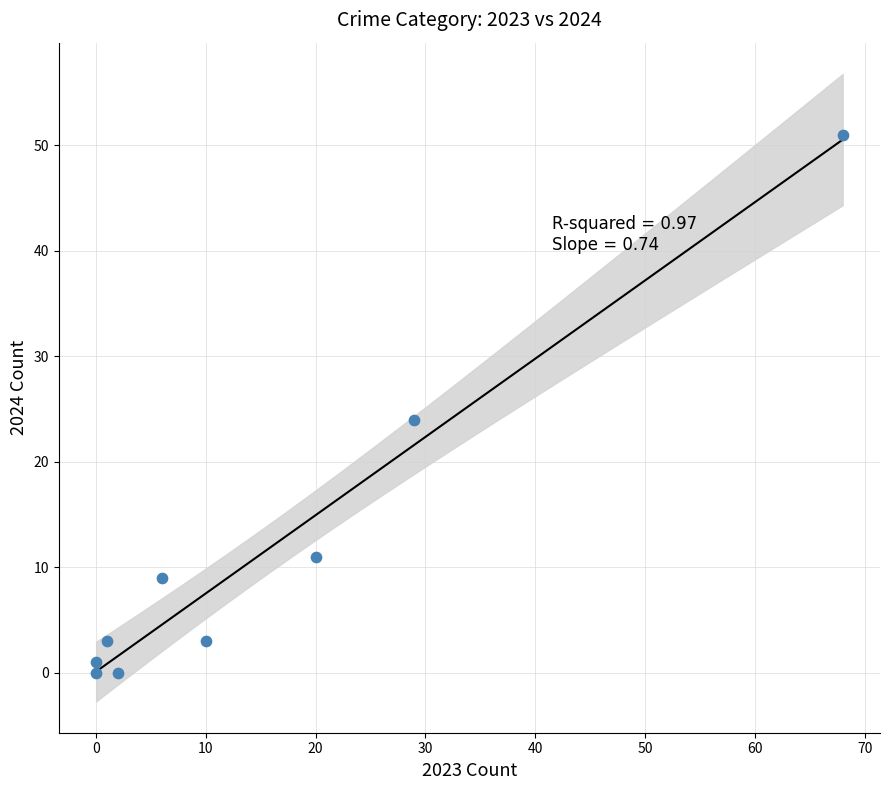

What is the range of X values (max minus min)?

68